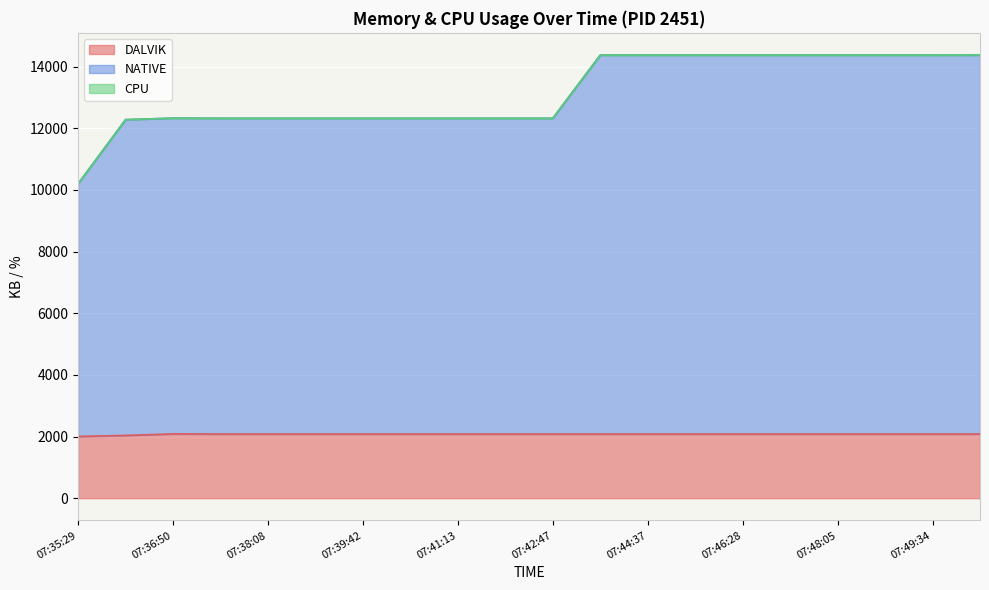

List the labels in order of NATIVE value, largest first.

07:50:17, 07:43:40, 07:44:37, 07:45:31, 07:46:28, 07:47:24, 07:48:05, 07:48:48, 07:49:34, 07:36:50, 07:37:29, 07:38:08, 07:38:50, 07:39:42, 07:40:29, 07:41:13, 07:41:54, 07:42:47, 07:36:10, 07:35:29